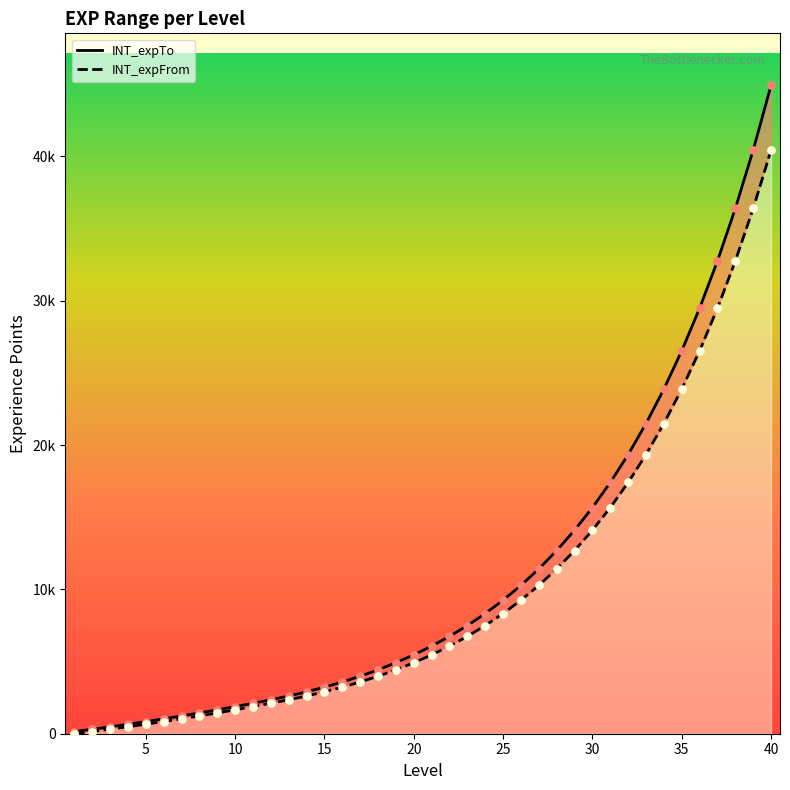

At which category is the sum across all series the highest?

40